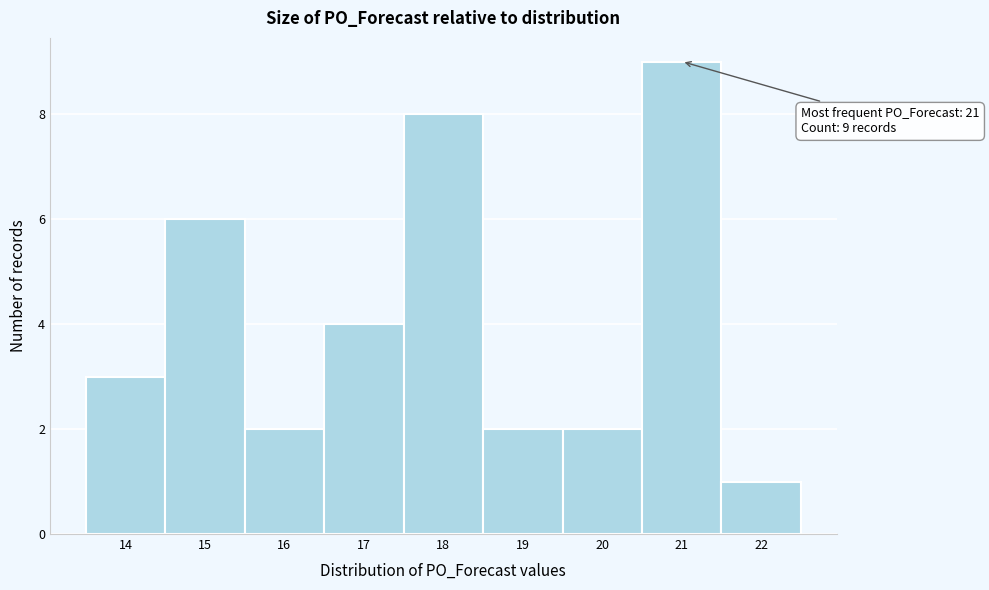

Which range on the x-axis has the tallest bar?

20.5 to 21.5